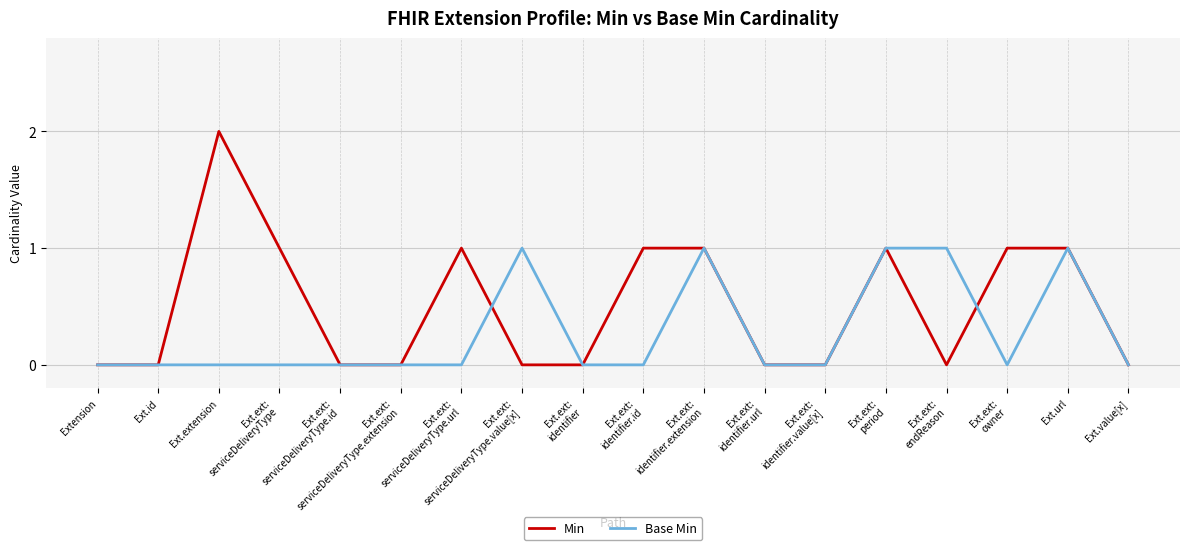

Which series has the largest total across all categories?

Min